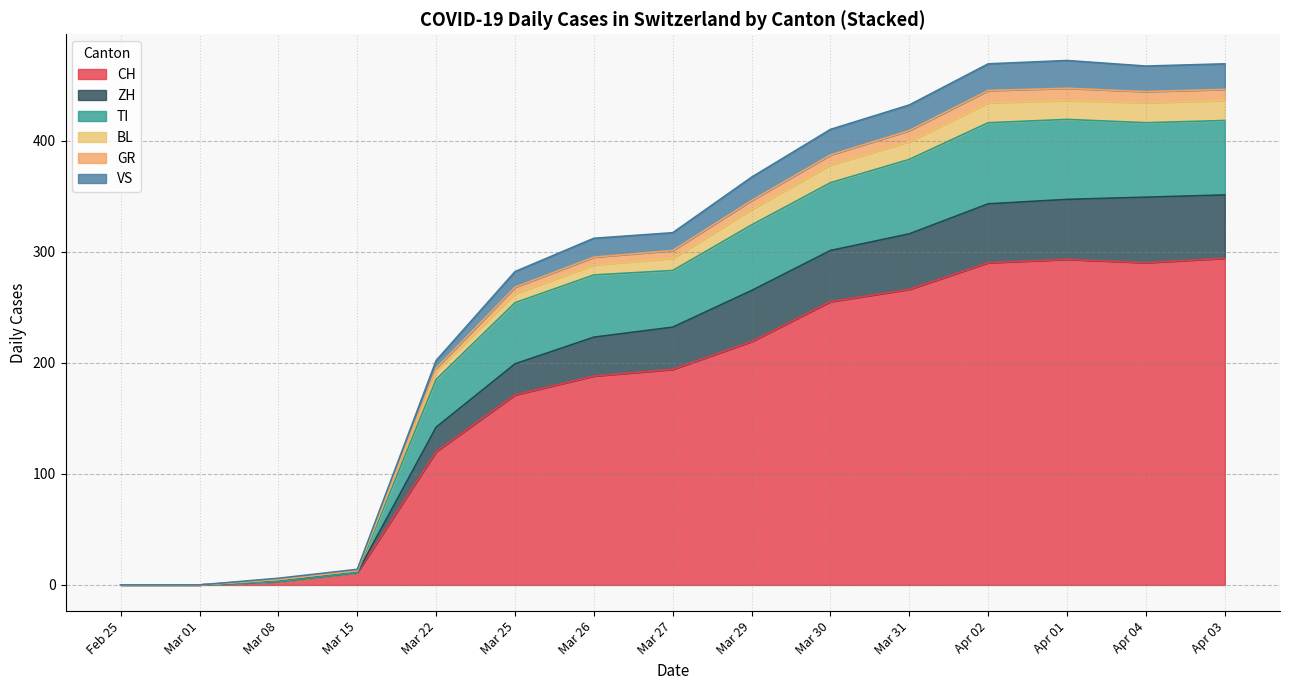

What is the maximum value for CH?

294